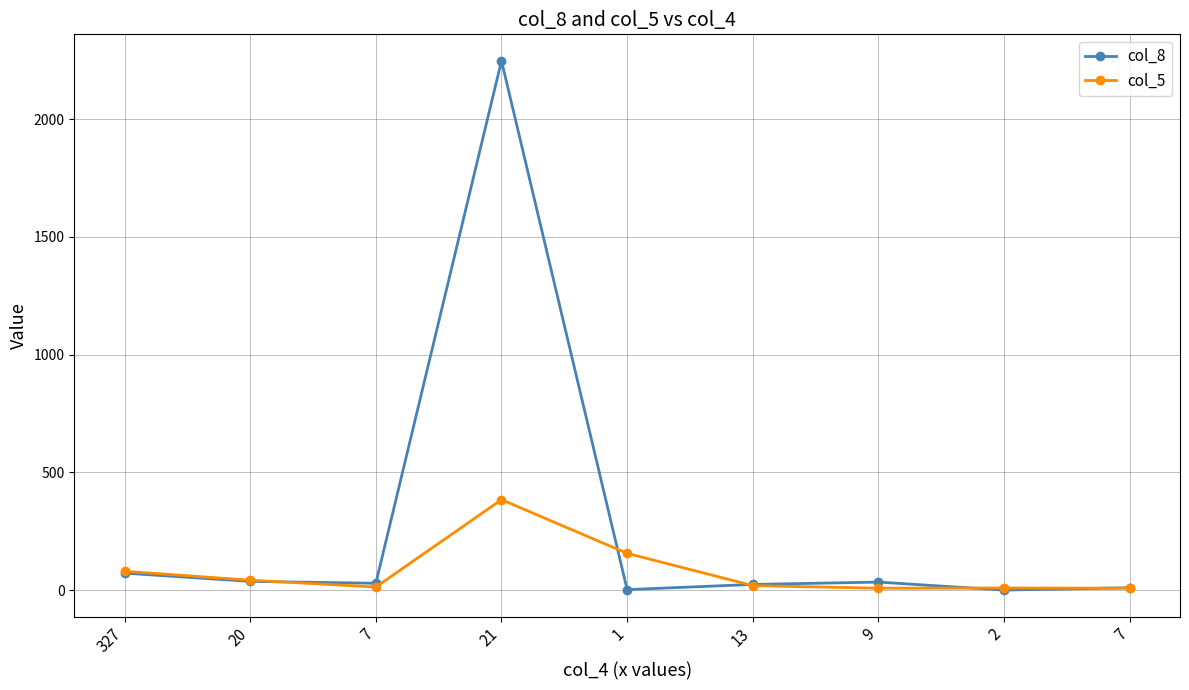

Between 327 and 13, which series saw the biggest shift?

col_5